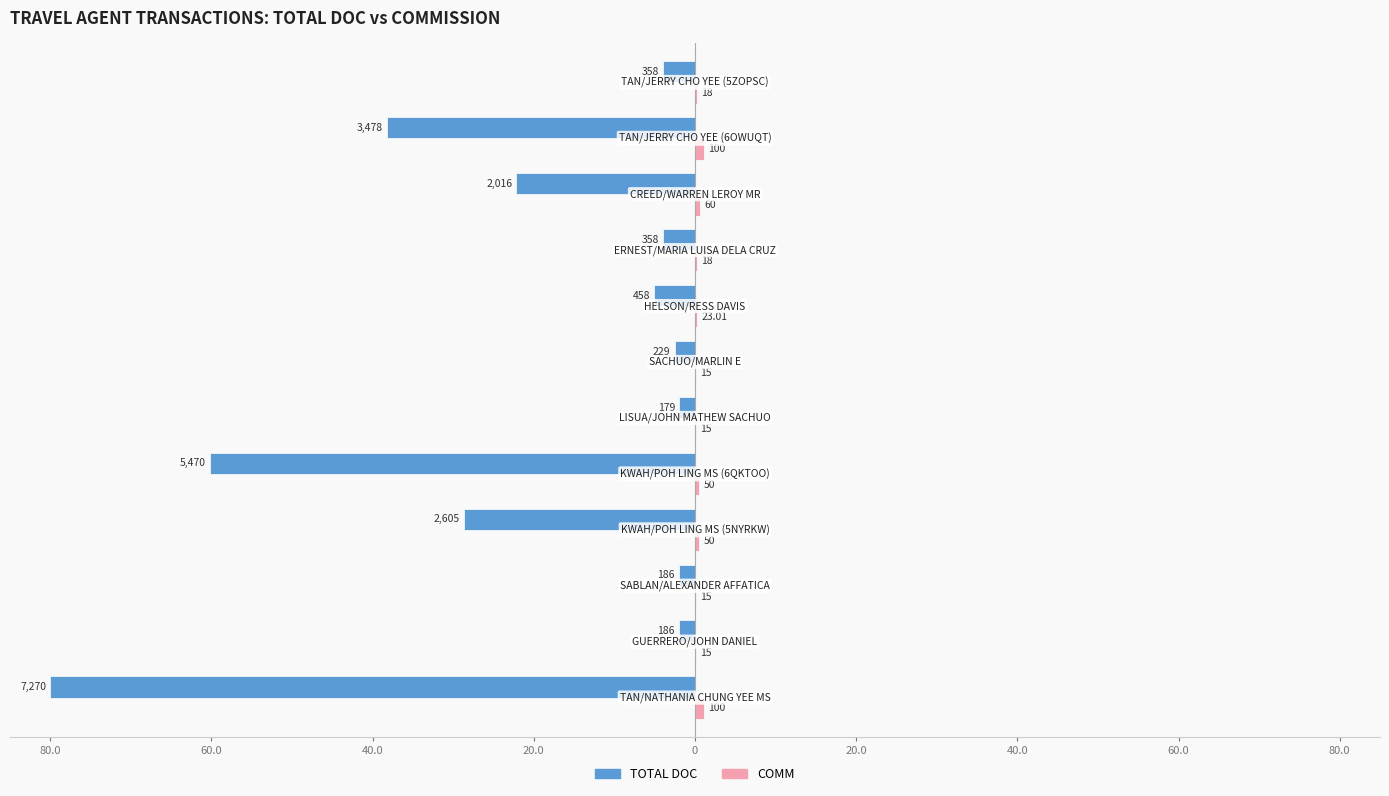

Reading left to right, list all the values displayed in this chart.

TOTAL DOC: -80.0	-2.0	-2.0	-28.7	-60.2	-2.0	-2.5	-5.0	-3.9	-22.2	-38.3	-3.9
COMM: 1.1	0.2	0.2	0.6	0.6	0.2	0.2	0.3	0.2	0.7	1.1	0.2